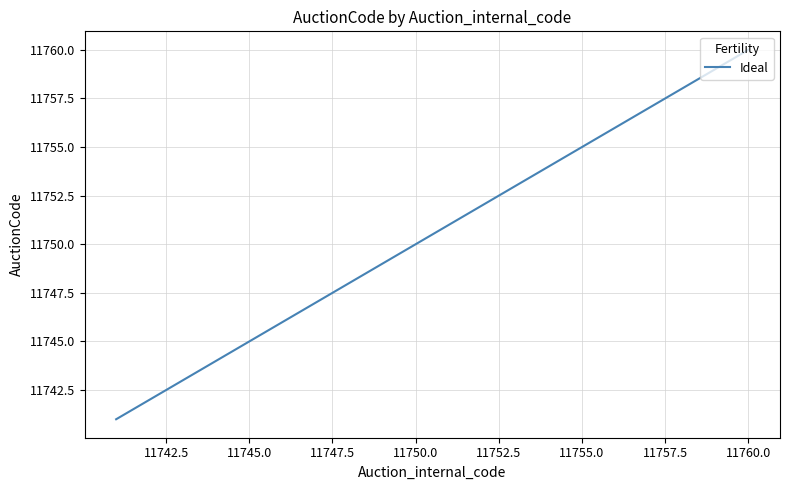

Reading right to left, transcribe all the data shown in this chart.

11760	11759	11758	11757	11756	11755	11754	11753	11752	11751	11750	11749	11748	11747	11746	11745	11744	11743	11742	11741